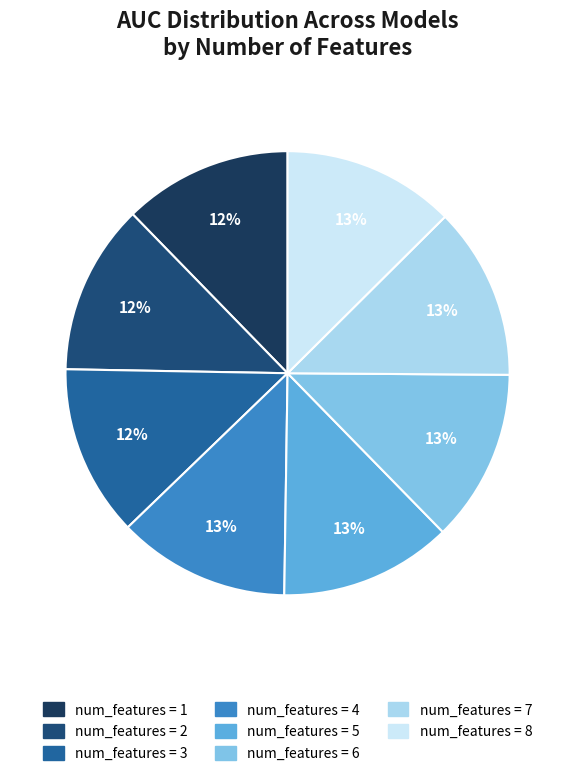

How many segments does this pie chart have?

8